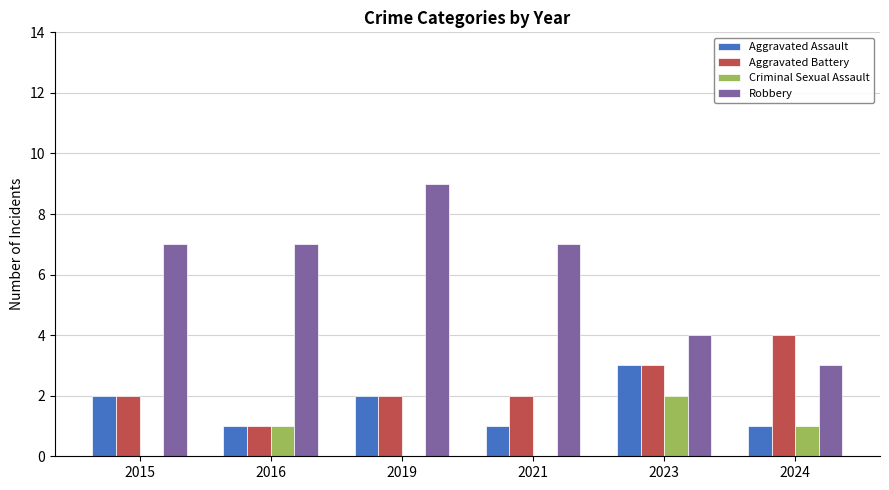

True or false: Aggravated Assault has a value of 1 at 2016.

True